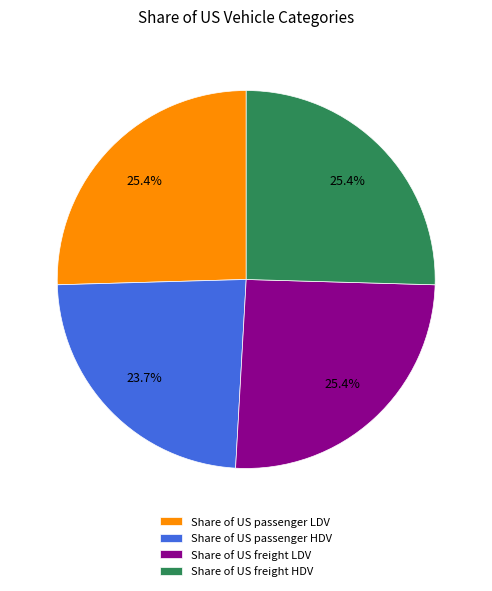

Which slice is the smallest?

Share of US passenger HDV